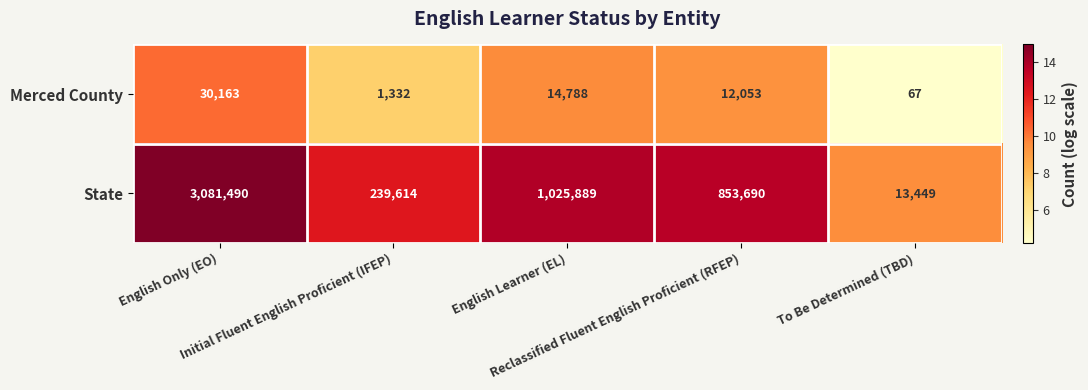

What is the difference between the second highest and second lowest values in the Merced County series?

13456